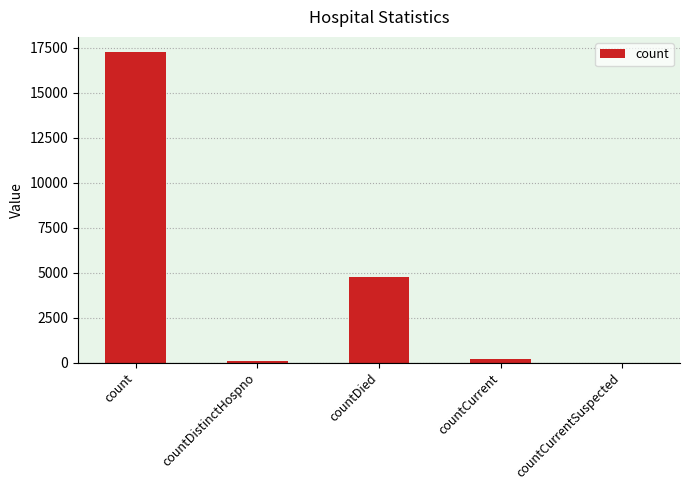

True or false: the data shows 7738 at count.

False